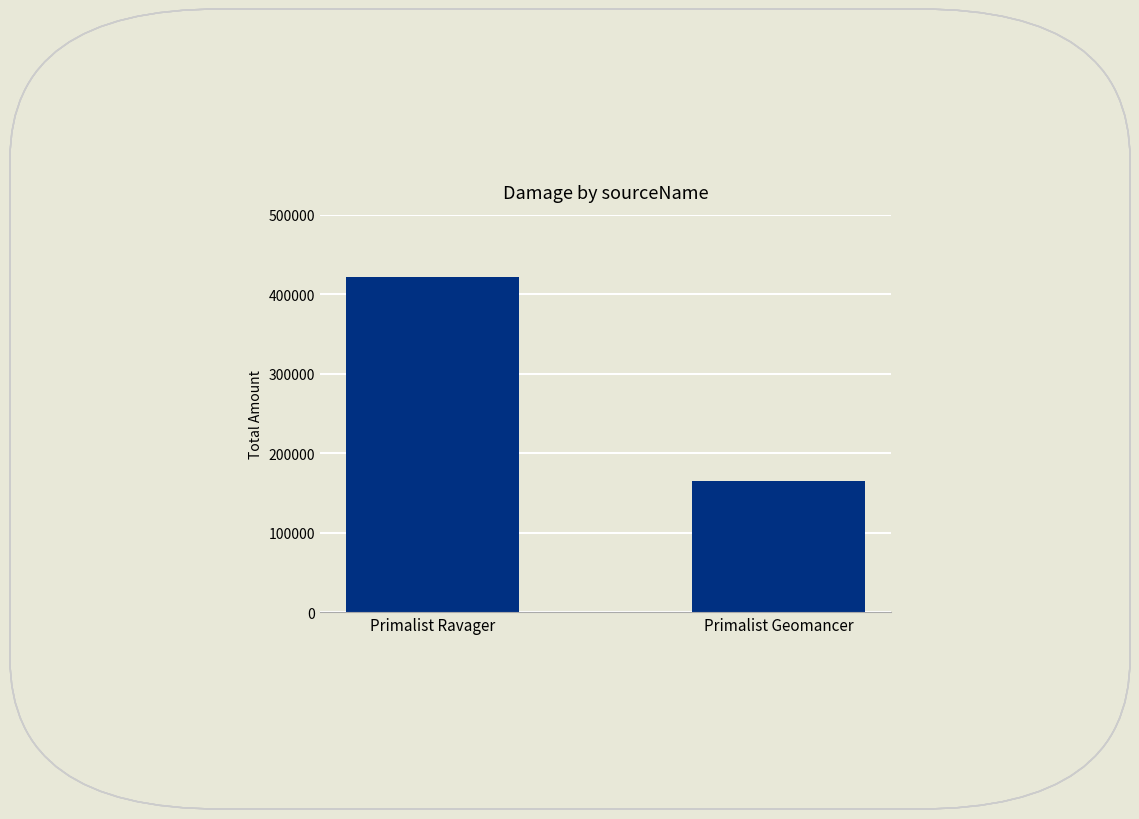

Are the bars grouped side by side (vs. stacked)?

No